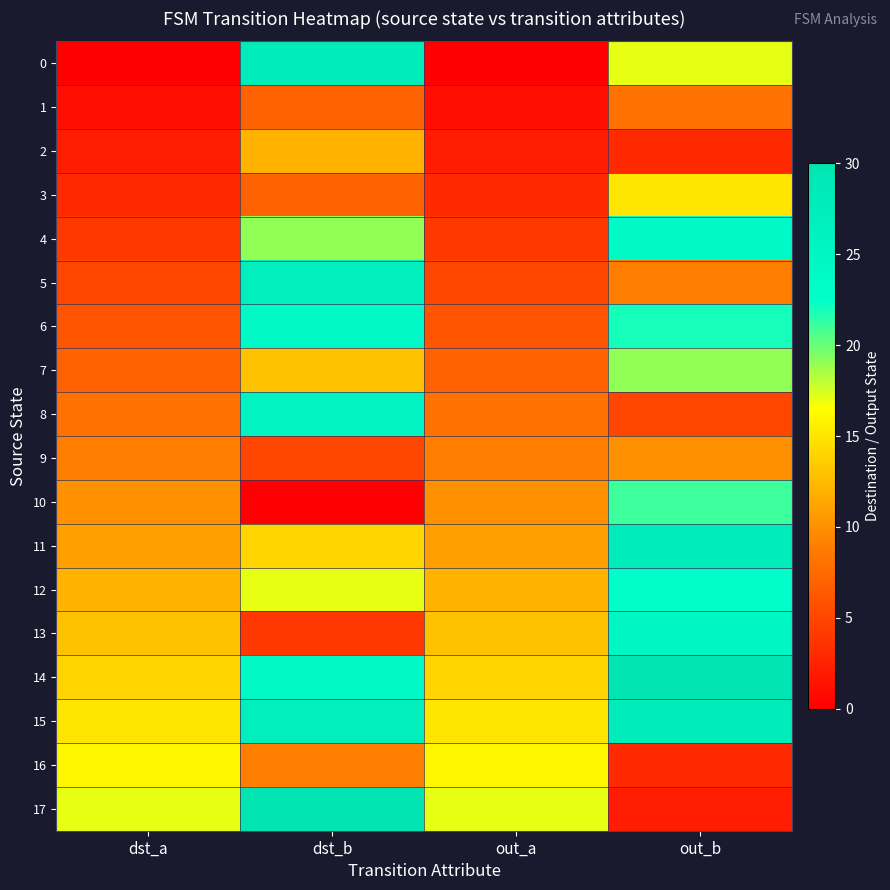

List the series in order of their peak value, highest first.

14, 17, 0, 11, 15, 5, 8, 13, 4, 6, 12, 10, 7, 16, 3, 2, 9, 1